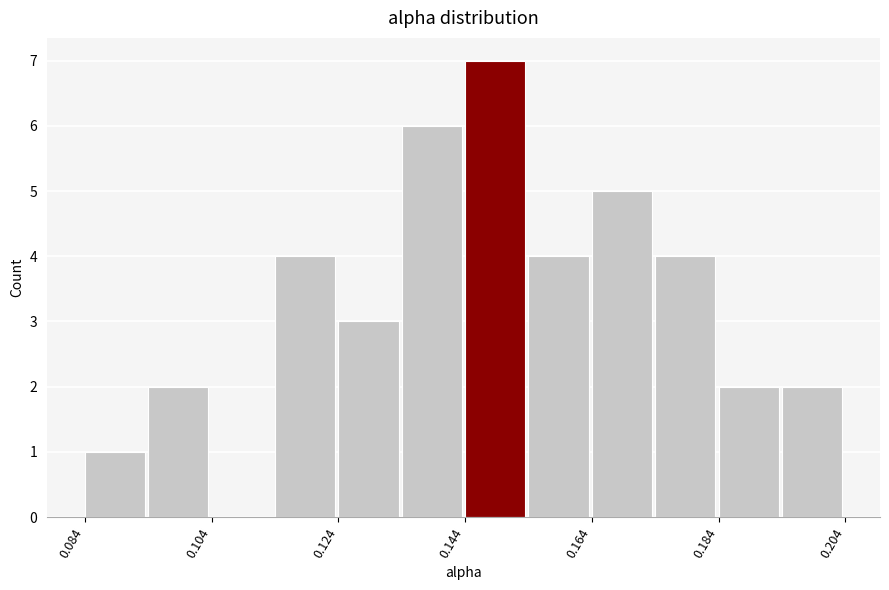

Read against the x-axis, roughly where is the centre of the tallest bar?

0.150